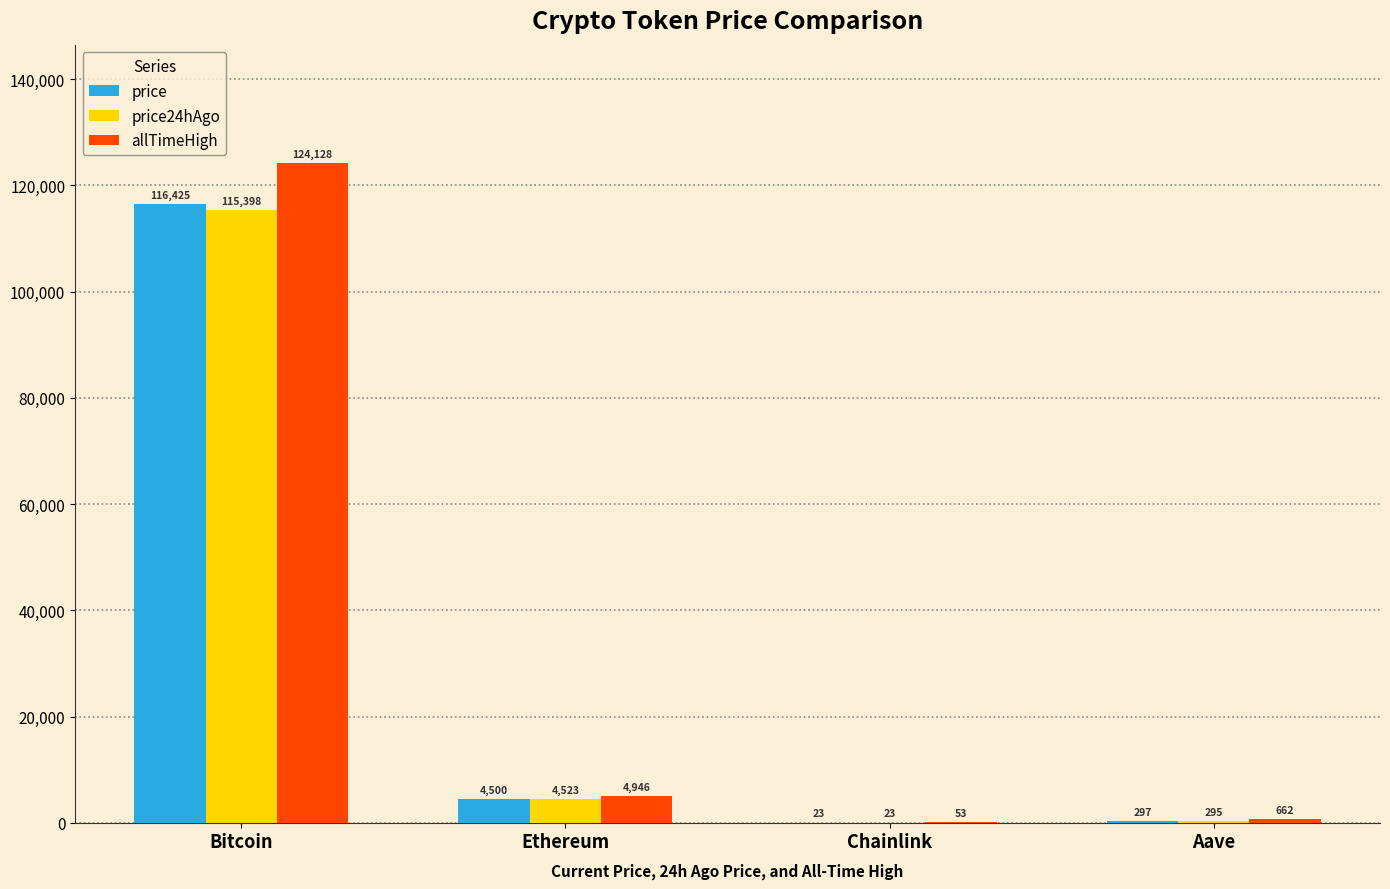

What is the highest value of the price24hAgo series?

115398.0